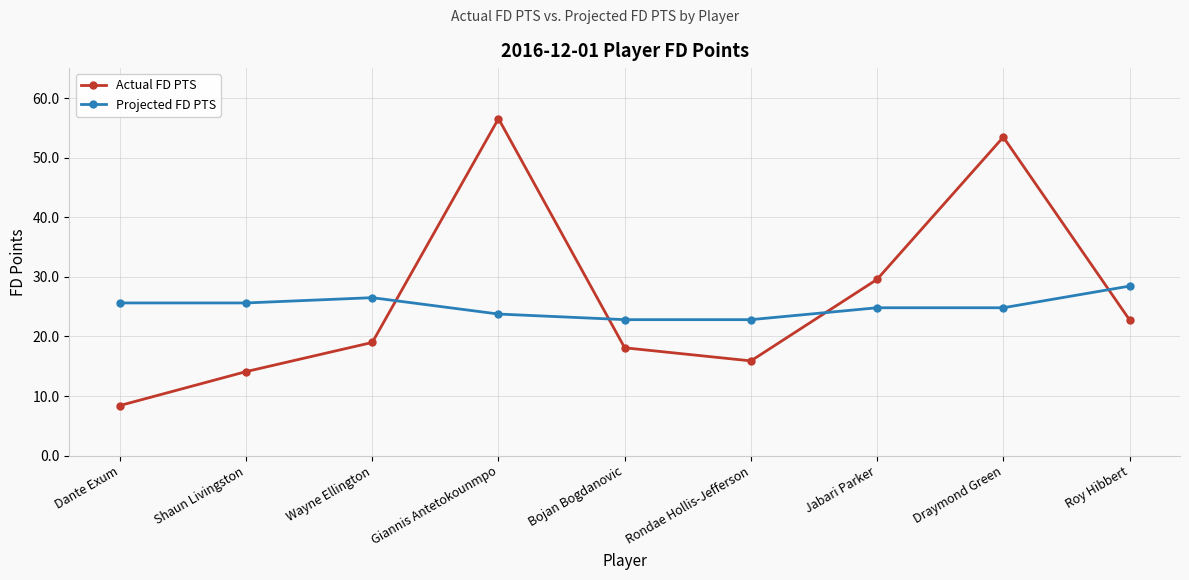

Is this an area chart (filled region under the line)?

No